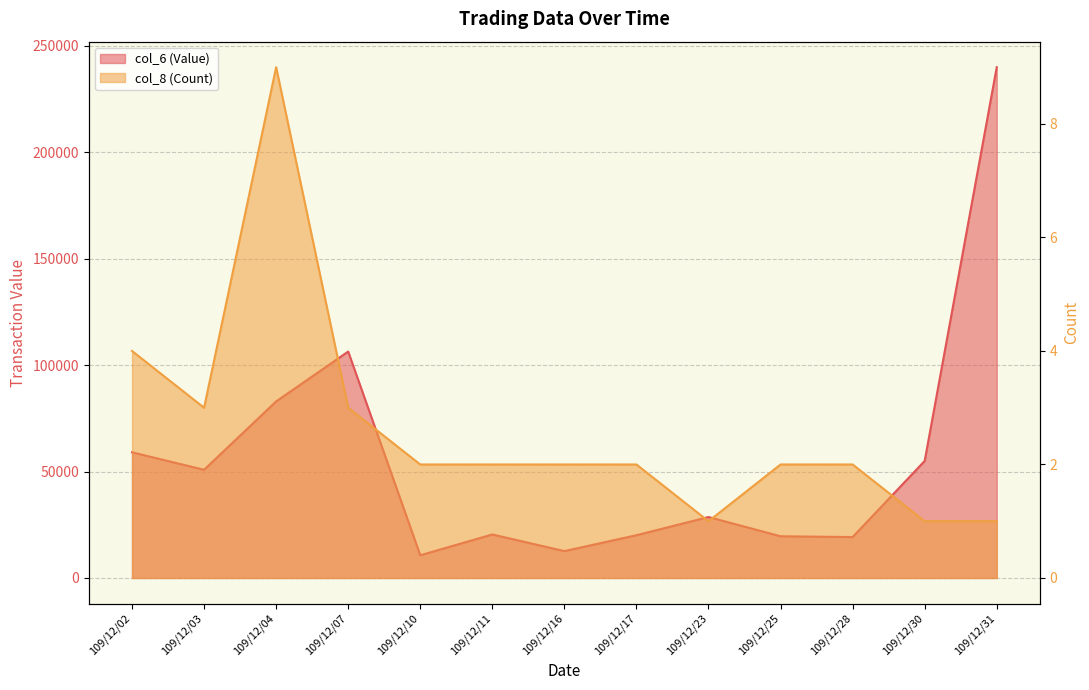

True or false: col_8 (Count) and col_6 (Value) cross at least once.

False